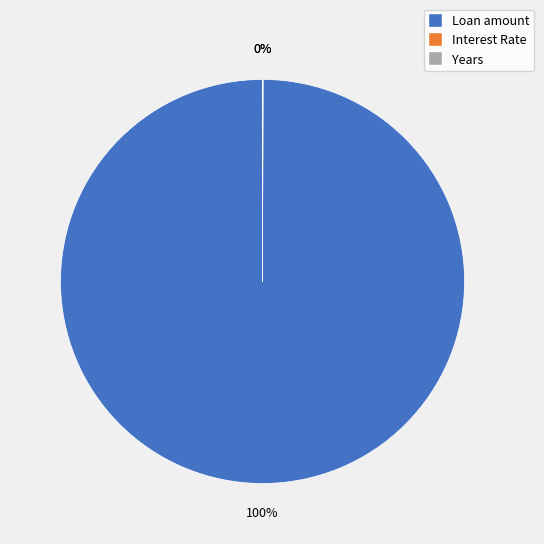

The Loan amount slice represents 100% of the pie. True or false?

True